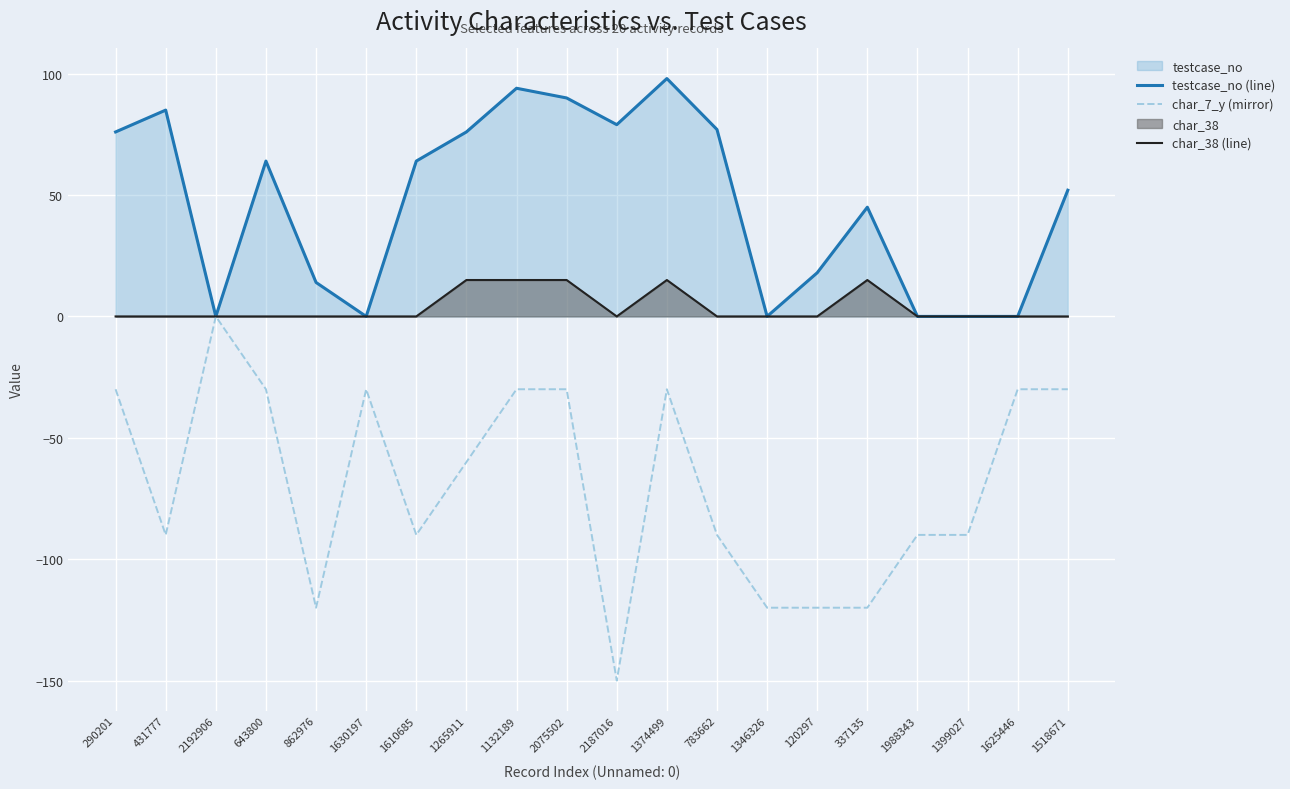

What is the difference between the testcase_no (line) values at 1610685 and 1346326?

64